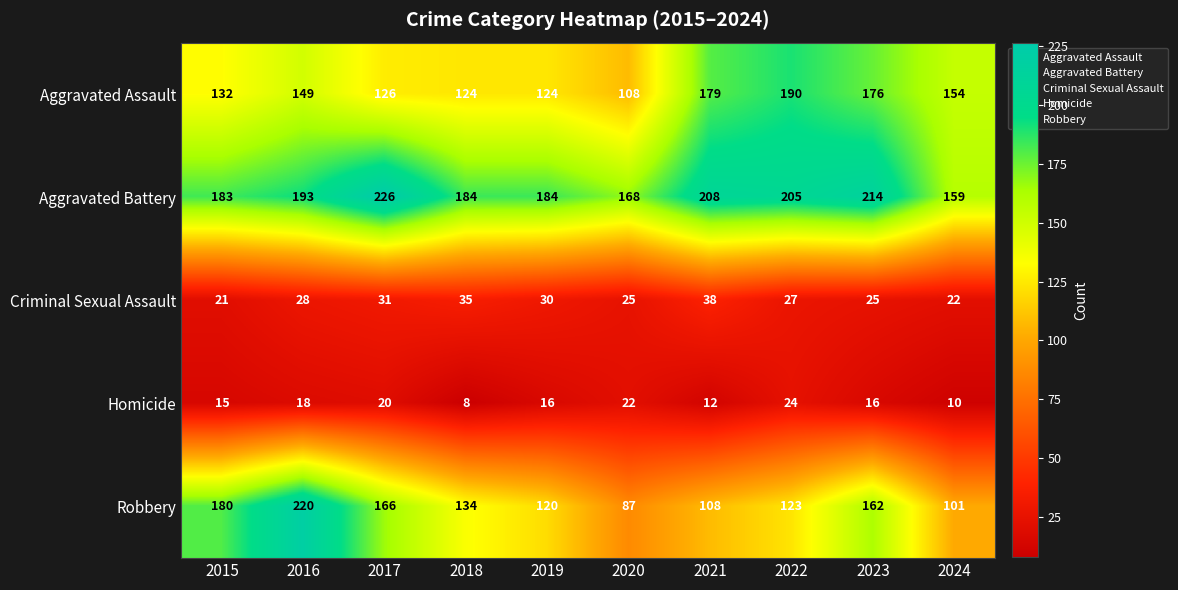

At which category is the sum across all series the highest?

2016